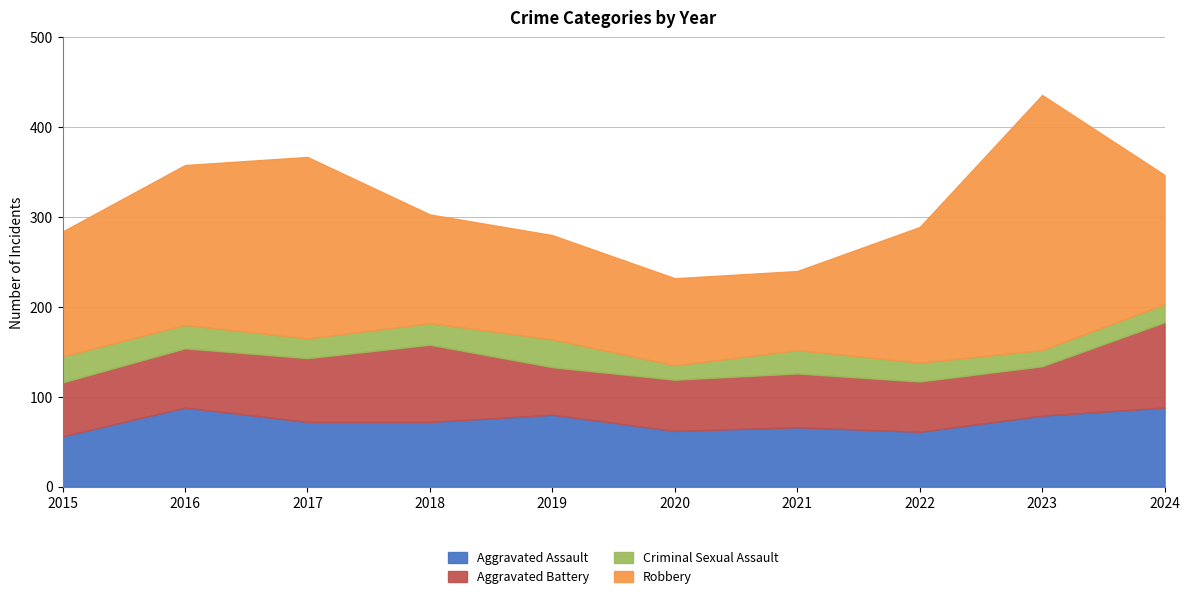

At how many categories does at least one series exceed 32?

10